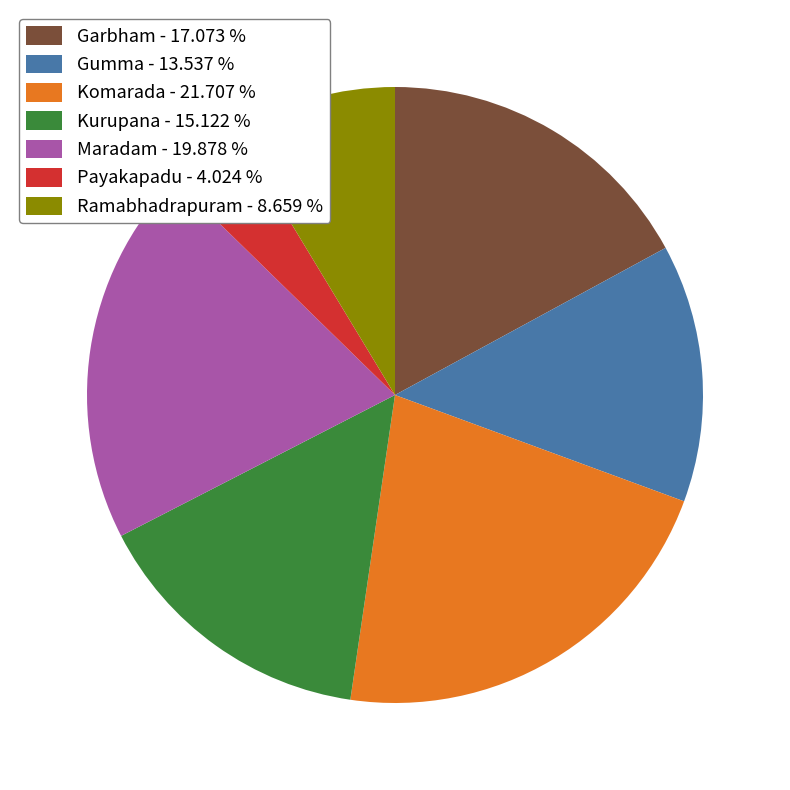

Does Payakapadu - 4.024 % account for over 50% of the chart?

No